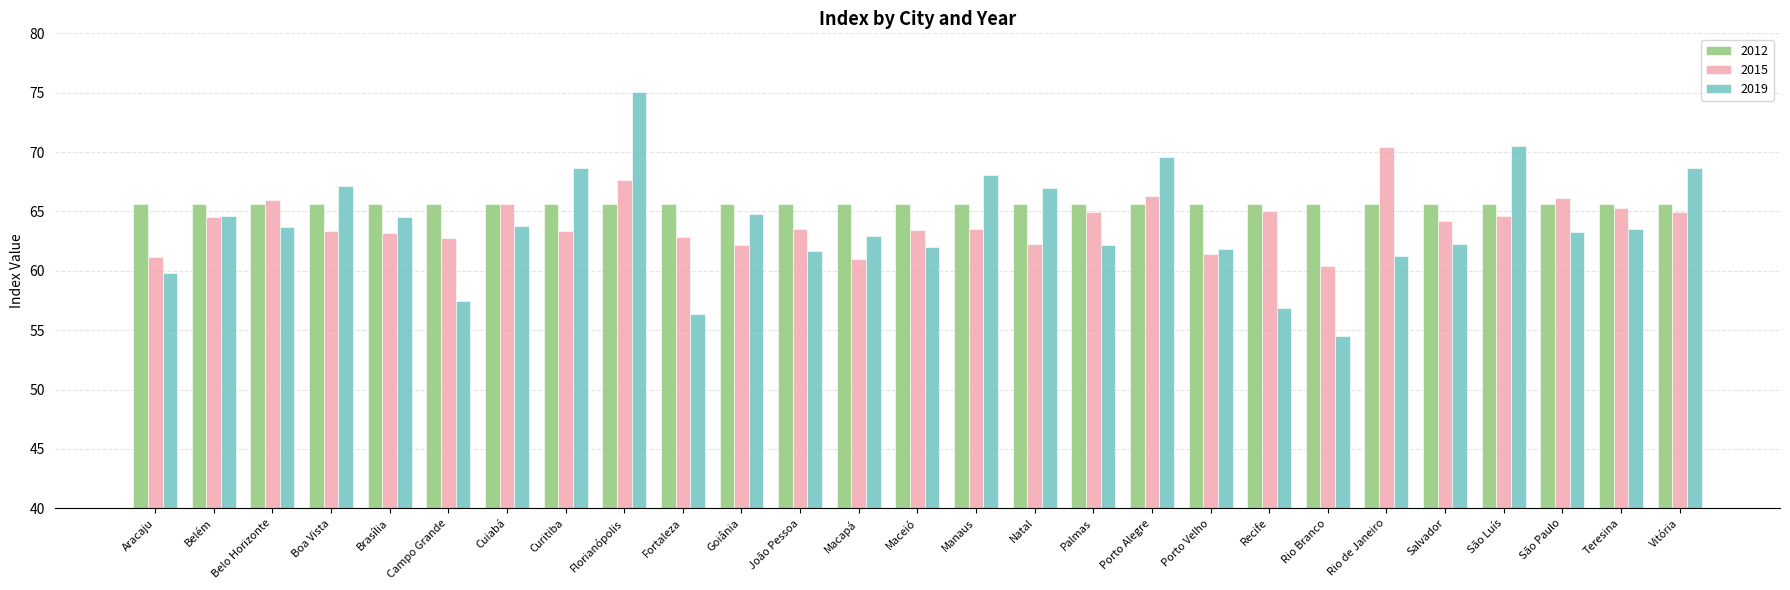

How many bars are there in each group?

3